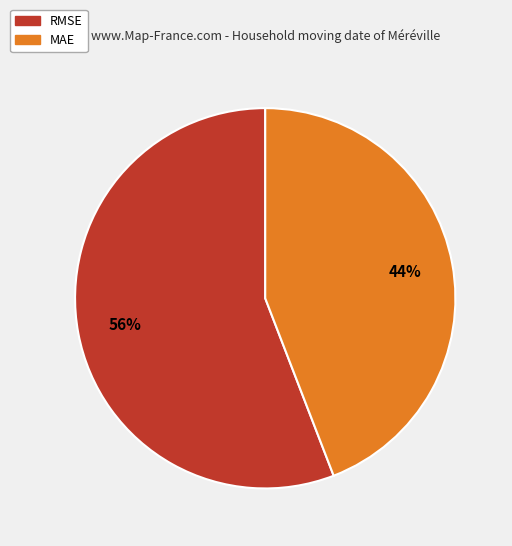

What percentage is the RMSE slice, to the nearest percent?

56%